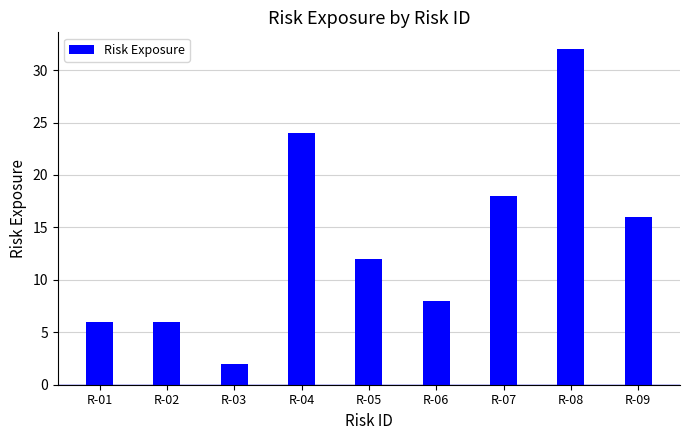

What is the value of the 3rd bar from the left?

2